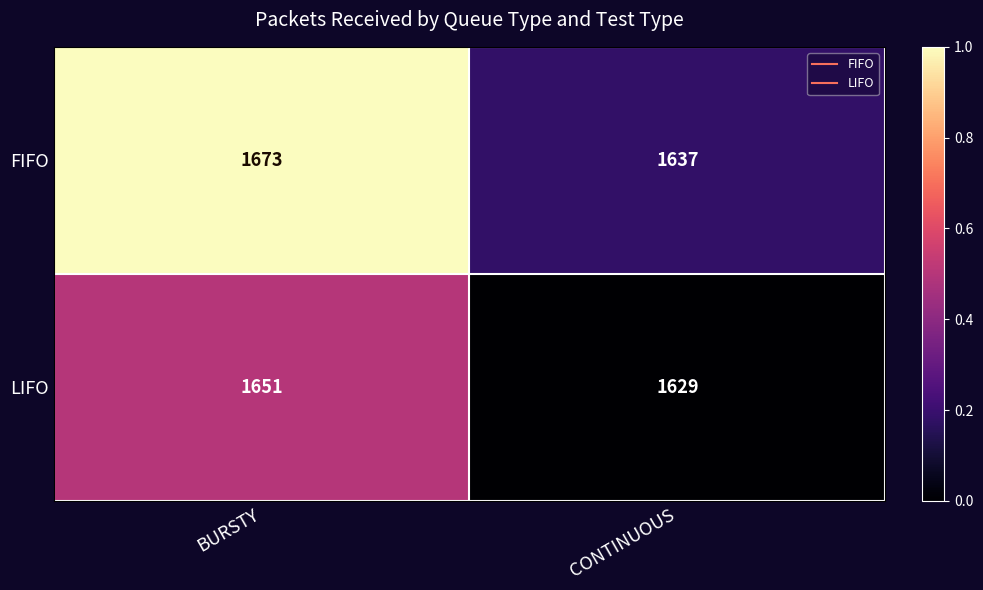

What is the smallest value displayed?

1629